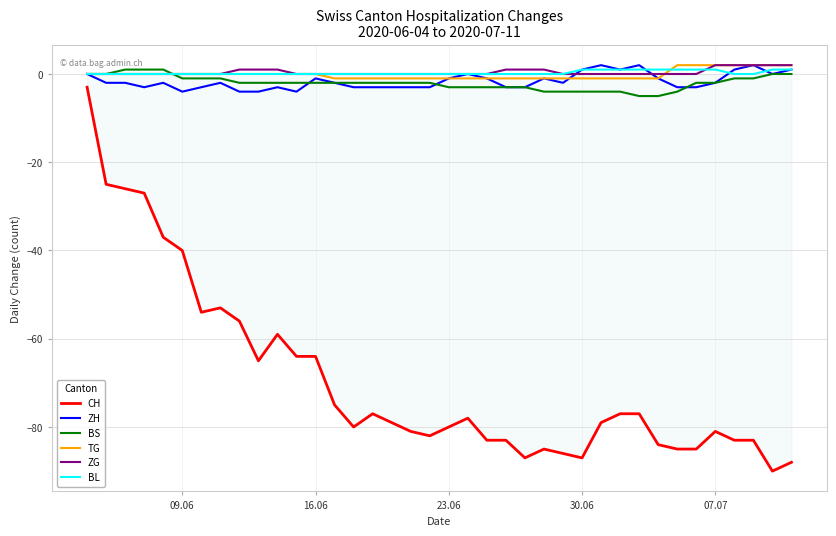

Which series has the largest range (max minus min)?

CH